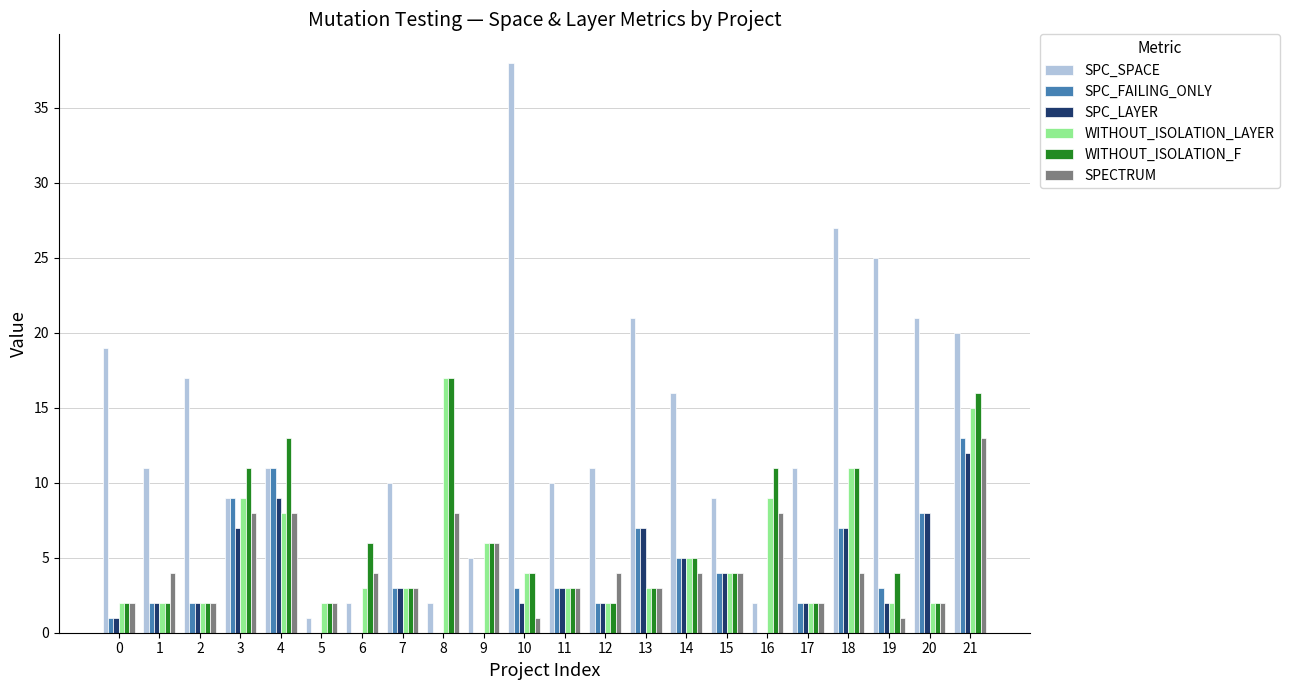

What is the sum of all WITHOUT_ISOLATION_LAYER values?

116